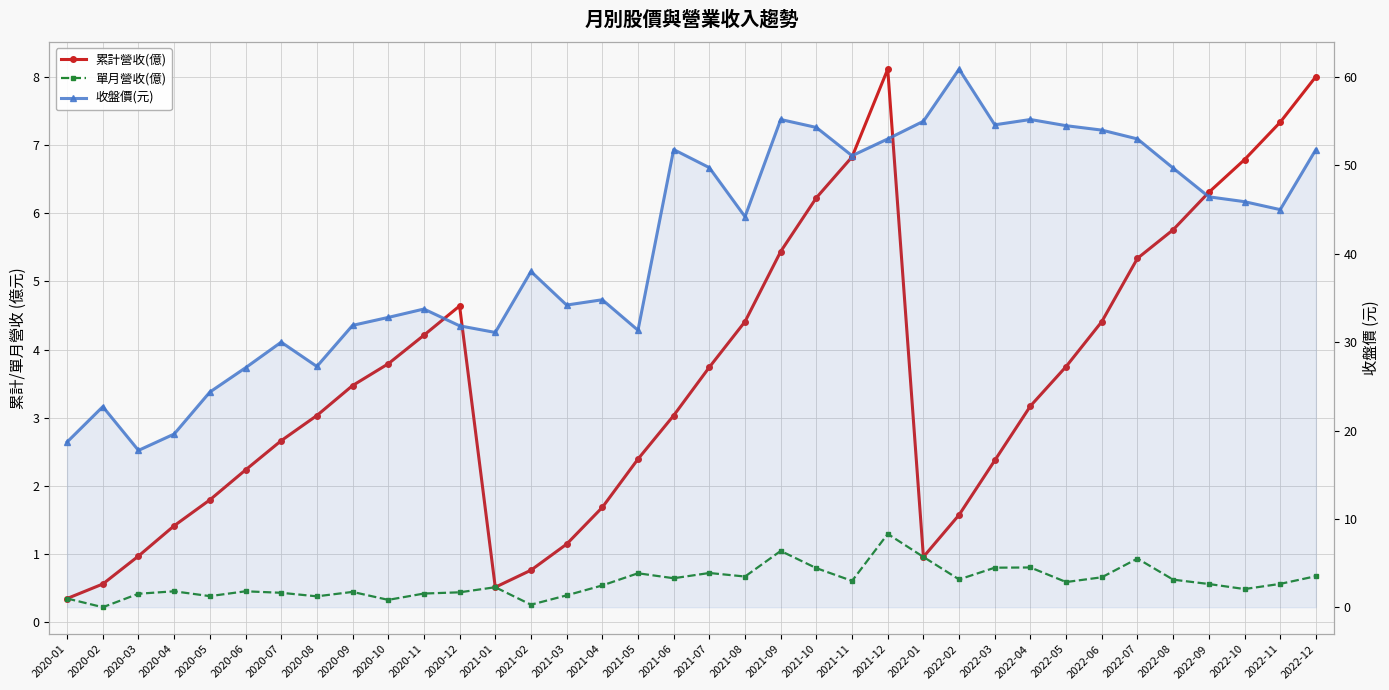

What is the sum of all 累計營收(億) values?

129.1